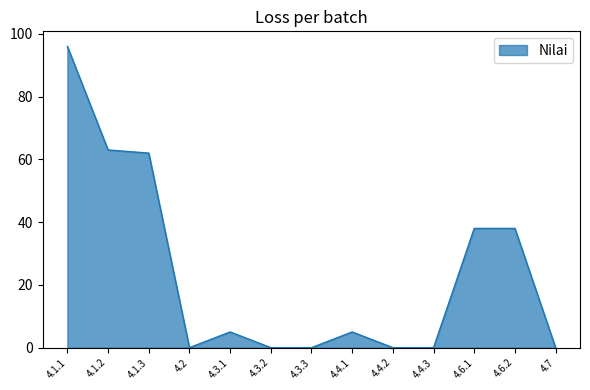

What is the difference between the values at 4.4.1 and 4.1.1?

91